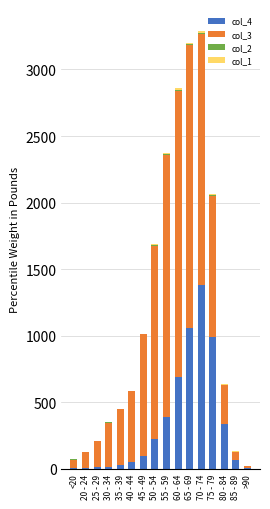

True or false: col_4 has a value of 64 at 85 - 89.

True